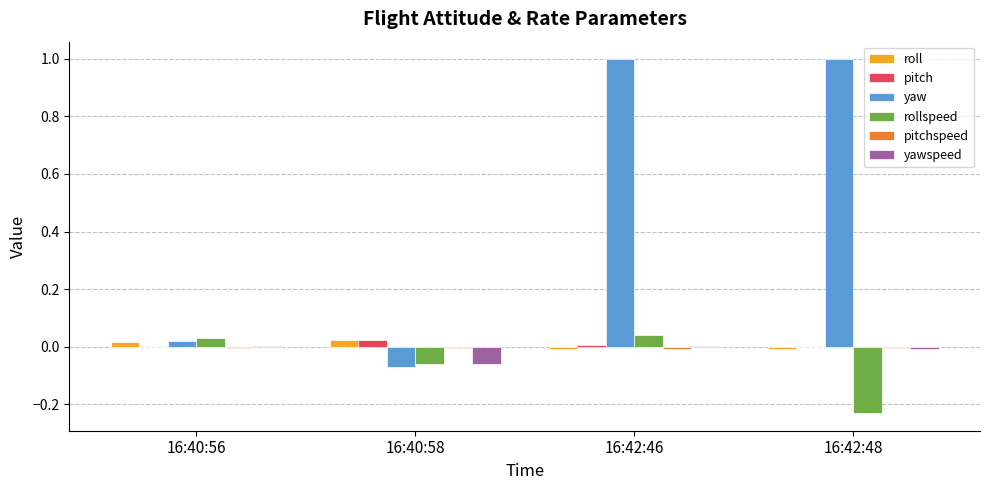

How many data points does each series have?

4